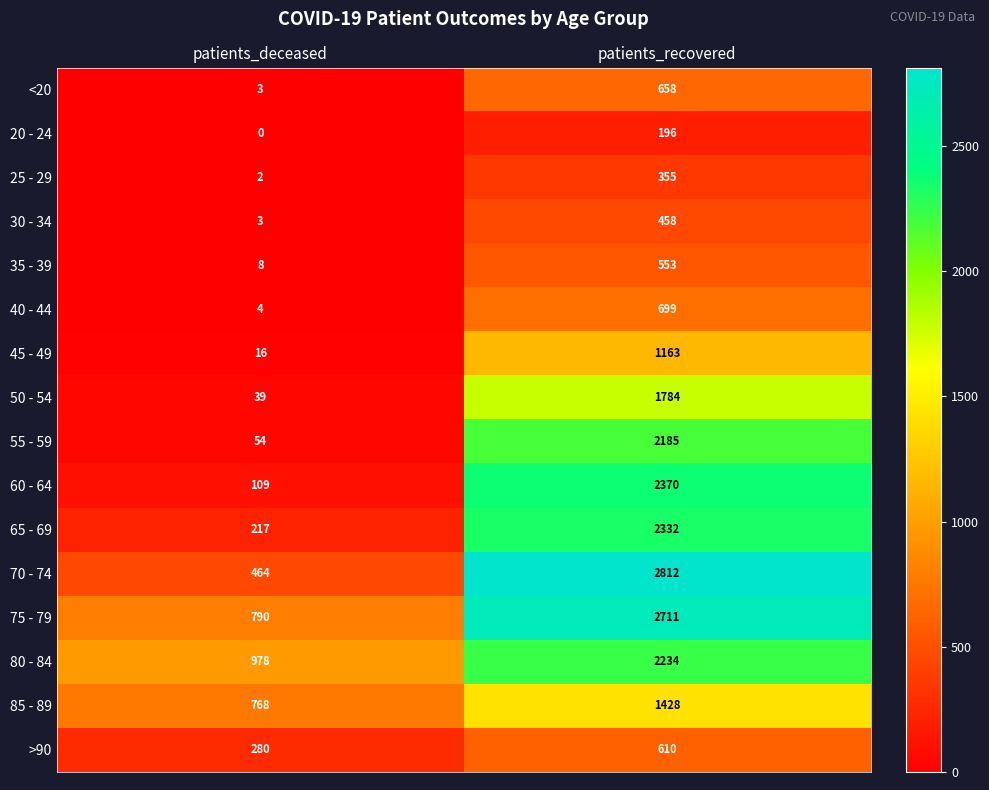

At which category is the sum across all series the highest?

patients_recovered